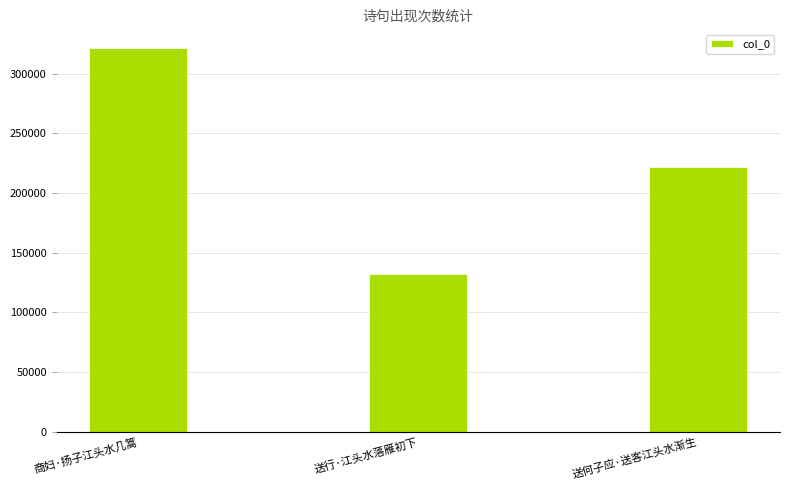

At which label is the value closest to 226585?

送何子应·送客江头水渐生